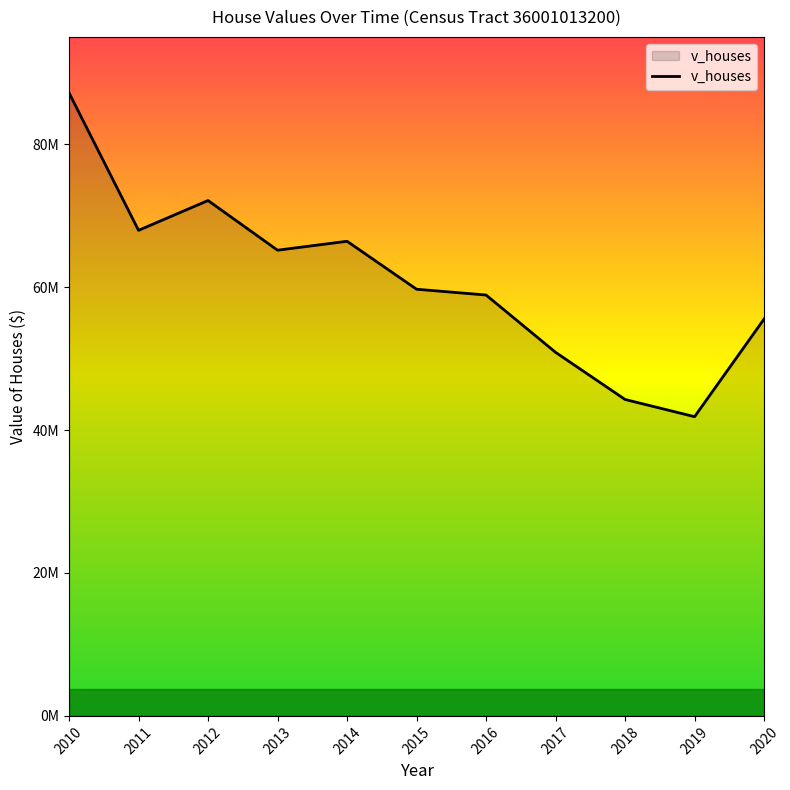

Rank the categories by value from lowest to highest.

2019, 2018, 2017, 2020, 2016, 2015, 2013, 2014, 2011, 2012, 2010